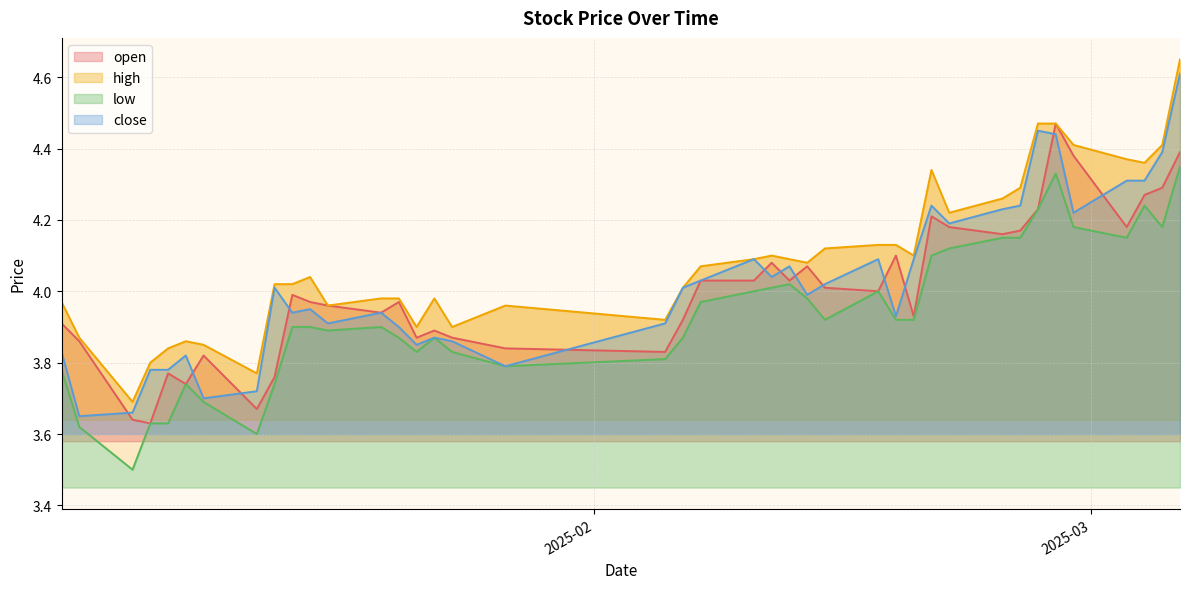

Reading left to right, list all the values displayed in this chart.

open: 2025-01-02=3.9	2025-01-03=3.9	2025-01-06=3.6	2025-01-07=3.6	2025-01-08=3.8	2025-01-09=3.7	2025-01-10=3.8	2025-01-13=3.7	2025-01-14=3.8	2025-01-15=4.0	2025-01-16=4.0	2025-01-17=4.0	2025-01-20=3.9	2025-01-21=4.0	2025-01-22=3.9	2025-01-23=3.9	2025-01-24=3.9	2025-01-27=3.8	2025-02-05=3.8	2025-02-06=3.9	2025-02-07=4.0	2025-02-10=4.0	2025-02-11=4.1	2025-02-12=4.0	2025-02-13=4.1	2025-02-14=4.0	2025-02-17=4.0	2025-02-18=4.1	2025-02-19=3.9	2025-02-20=4.2	2025-02-21=4.2	2025-02-24=4.2	2025-02-25=4.2	2025-02-26=4.2	2025-02-27=4.5	2025-02-28=4.4	2025-03-03=4.2	2025-03-04=4.3	2025-03-05=4.3	2025-03-06=4.4
high: 2025-01-02=4.0	2025-01-03=3.9	2025-01-06=3.7	2025-01-07=3.8	2025-01-08=3.8	2025-01-09=3.9	2025-01-10=3.9	2025-01-13=3.8	2025-01-14=4.0	2025-01-15=4.0	2025-01-16=4.0	2025-01-17=4.0	2025-01-20=4.0	2025-01-21=4.0	2025-01-22=3.9	2025-01-23=4.0	2025-01-24=3.9	2025-01-27=4.0	2025-02-05=3.9	2025-02-06=4.0	2025-02-07=4.1	2025-02-10=4.1	2025-02-11=4.1	2025-02-12=4.1	2025-02-13=4.1	2025-02-14=4.1	2025-02-17=4.1	2025-02-18=4.1	2025-02-19=4.1	2025-02-20=4.3	2025-02-21=4.2	2025-02-24=4.3	2025-02-25=4.3	2025-02-26=4.5	2025-02-27=4.5	2025-02-28=4.4	2025-03-03=4.4	2025-03-04=4.4	2025-03-05=4.4	2025-03-06=4.7
low: 2025-01-02=3.8	2025-01-03=3.6	2025-01-06=3.5	2025-01-07=3.6	2025-01-08=3.6	2025-01-09=3.7	2025-01-10=3.7	2025-01-13=3.6	2025-01-14=3.7	2025-01-15=3.9	2025-01-16=3.9	2025-01-17=3.9	2025-01-20=3.9	2025-01-21=3.9	2025-01-22=3.8	2025-01-23=3.9	2025-01-24=3.8	2025-01-27=3.8	2025-02-05=3.8	2025-02-06=3.9	2025-02-07=4.0	2025-02-10=4.0	2025-02-11=4.0	2025-02-12=4.0	2025-02-13=4.0	2025-02-14=3.9	2025-02-17=4.0	2025-02-18=3.9	2025-02-19=3.9	2025-02-20=4.1	2025-02-21=4.1	2025-02-24=4.2	2025-02-25=4.2	2025-02-26=4.2	2025-02-27=4.3	2025-02-28=4.2	2025-03-03=4.2	2025-03-04=4.2	2025-03-05=4.2	2025-03-06=4.3
close: 2025-01-02=3.8	2025-01-03=3.6	2025-01-06=3.7	2025-01-07=3.8	2025-01-08=3.8	2025-01-09=3.8	2025-01-10=3.7	2025-01-13=3.7	2025-01-14=4.0	2025-01-15=3.9	2025-01-16=4.0	2025-01-17=3.9	2025-01-20=3.9	2025-01-21=3.9	2025-01-22=3.9	2025-01-23=3.9	2025-01-24=3.9	2025-01-27=3.8	2025-02-05=3.9	2025-02-06=4.0	2025-02-07=4.0	2025-02-10=4.1	2025-02-11=4.0	2025-02-12=4.1	2025-02-13=4.0	2025-02-14=4.0	2025-02-17=4.1	2025-02-18=3.9	2025-02-19=4.1	2025-02-20=4.2	2025-02-21=4.2	2025-02-24=4.2	2025-02-25=4.2	2025-02-26=4.5	2025-02-27=4.4	2025-02-28=4.2	2025-03-03=4.3	2025-03-04=4.3	2025-03-05=4.4	2025-03-06=4.6